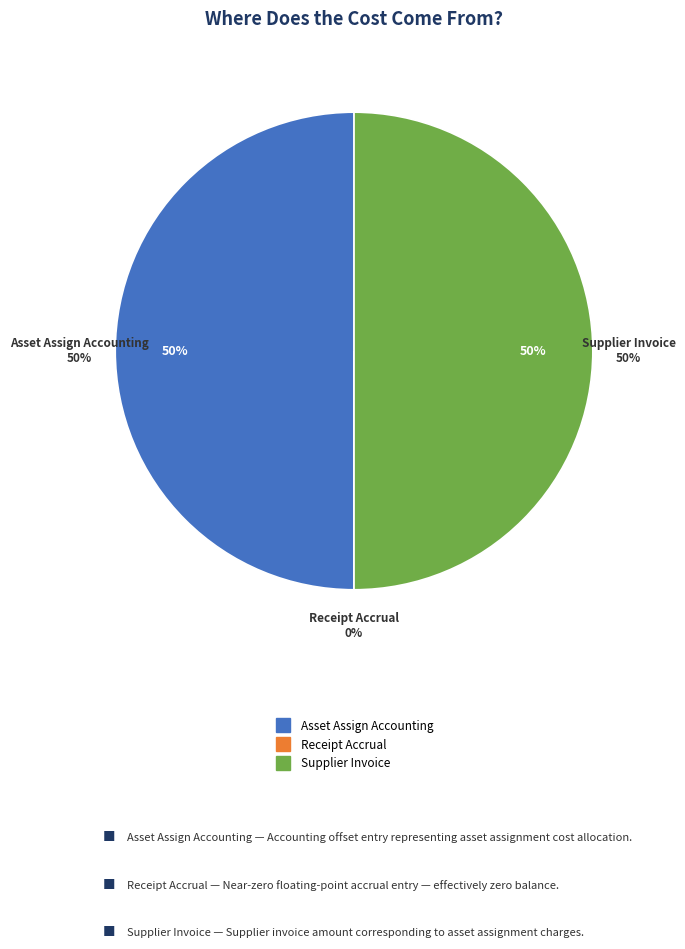

Is Receipt Accrual the majority of the pie?

No